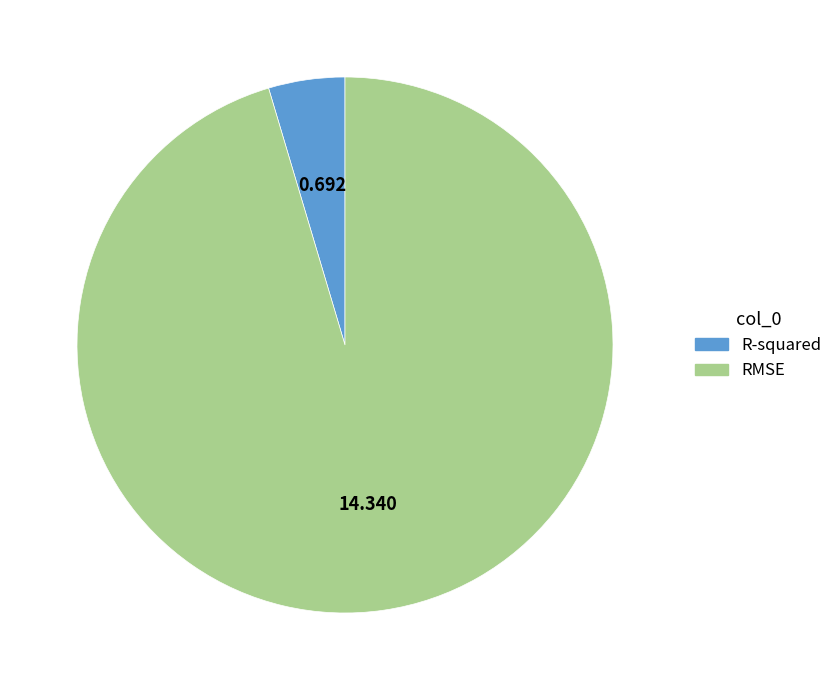

The R-squared slice represents 5% of the pie. True or false?

True